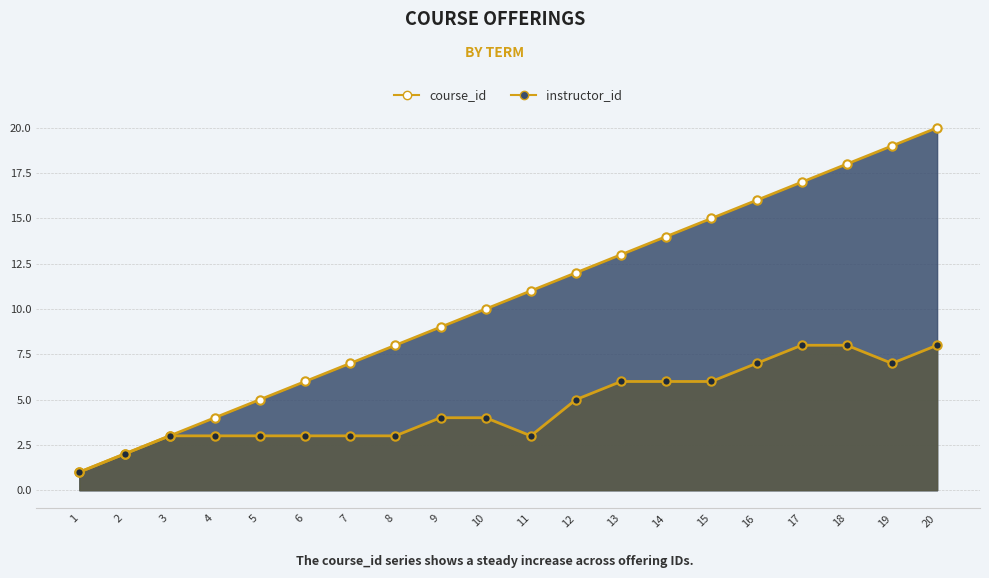

True or false: course_id and instructor_id intersect in this chart.

False